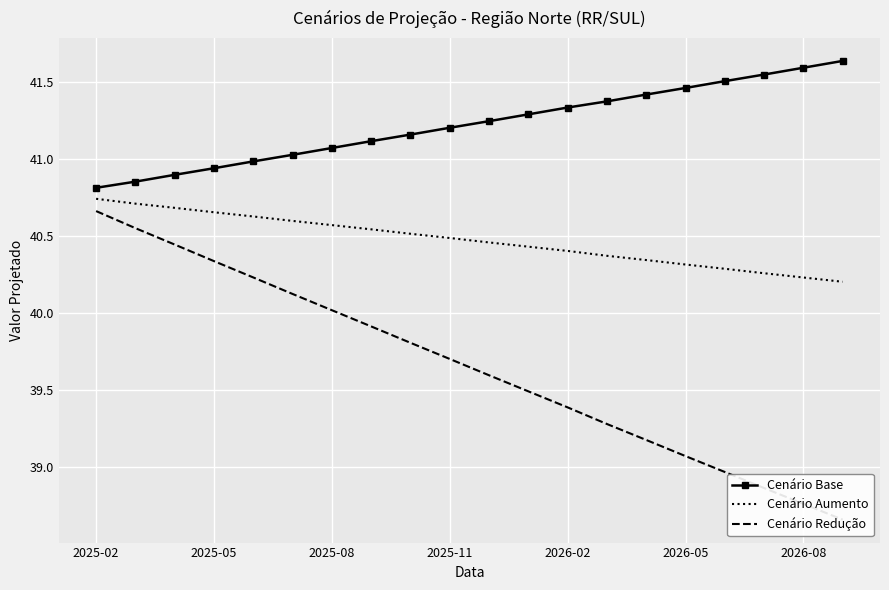

How many values in the Cenário Base series are below 41?

5